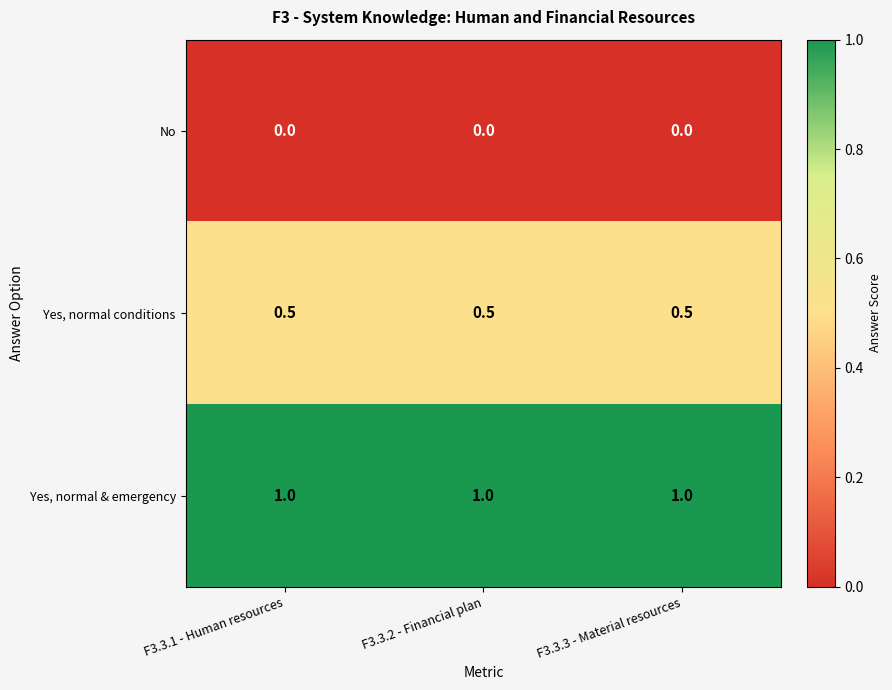

At F3.3.3 - Material resources, list the series in order from largest to smallest.

Yes, normal & emergency, Yes, normal conditions, No